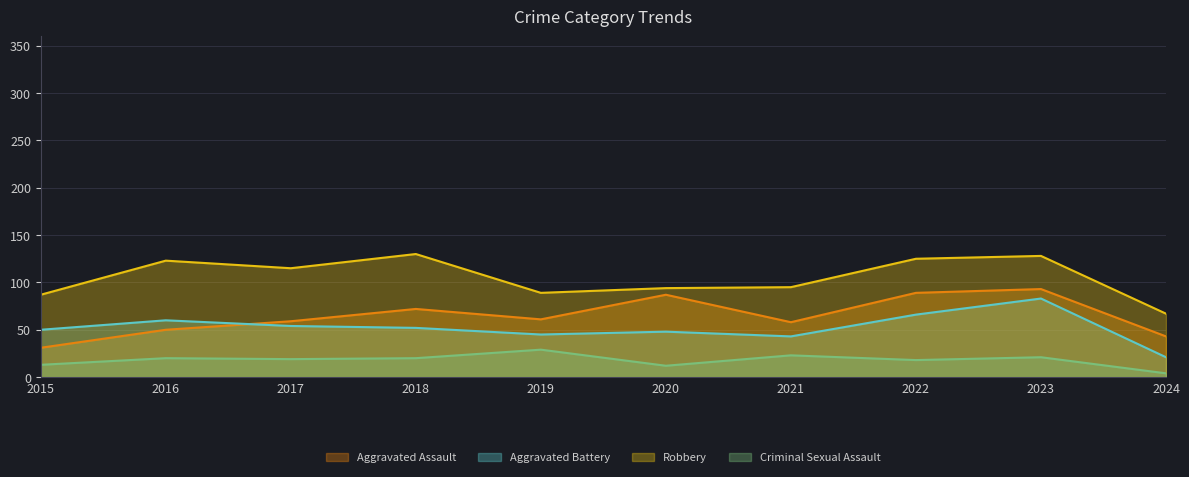

How many categories are shown in the chart?

10